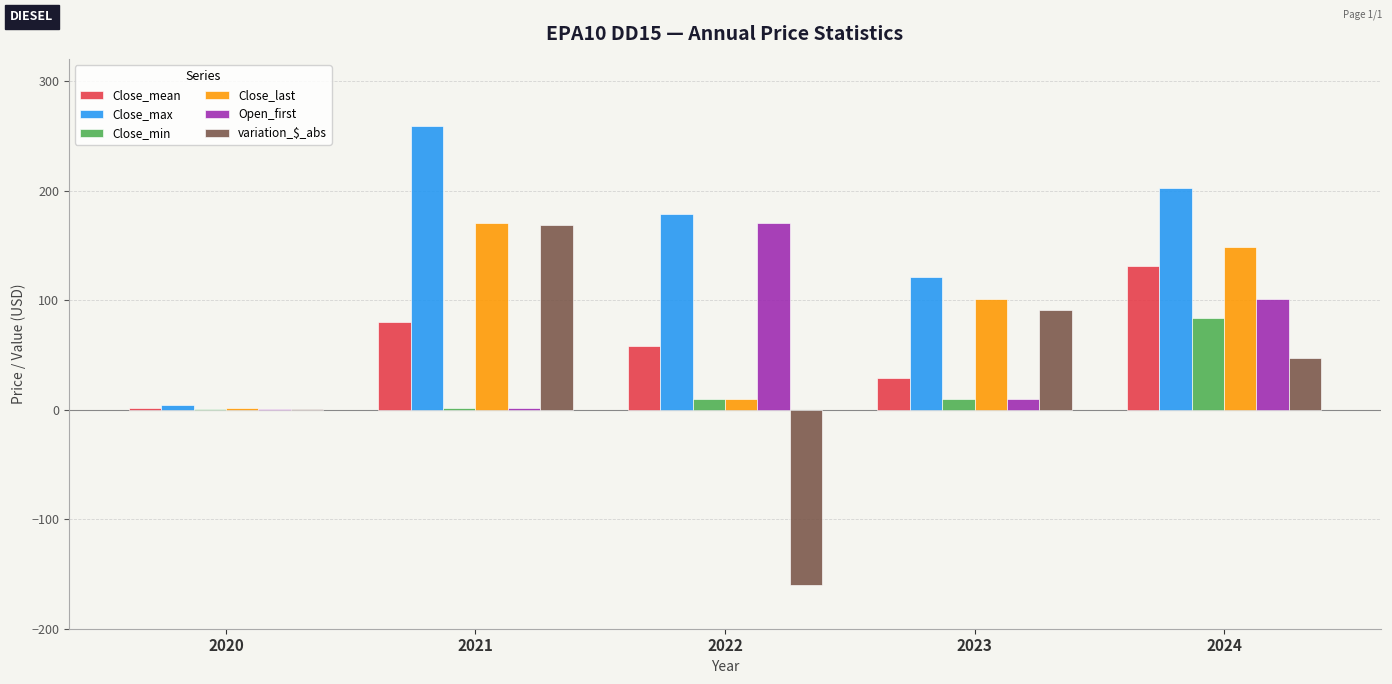

What is the spread (max minus min) of values at 2020?

4.3